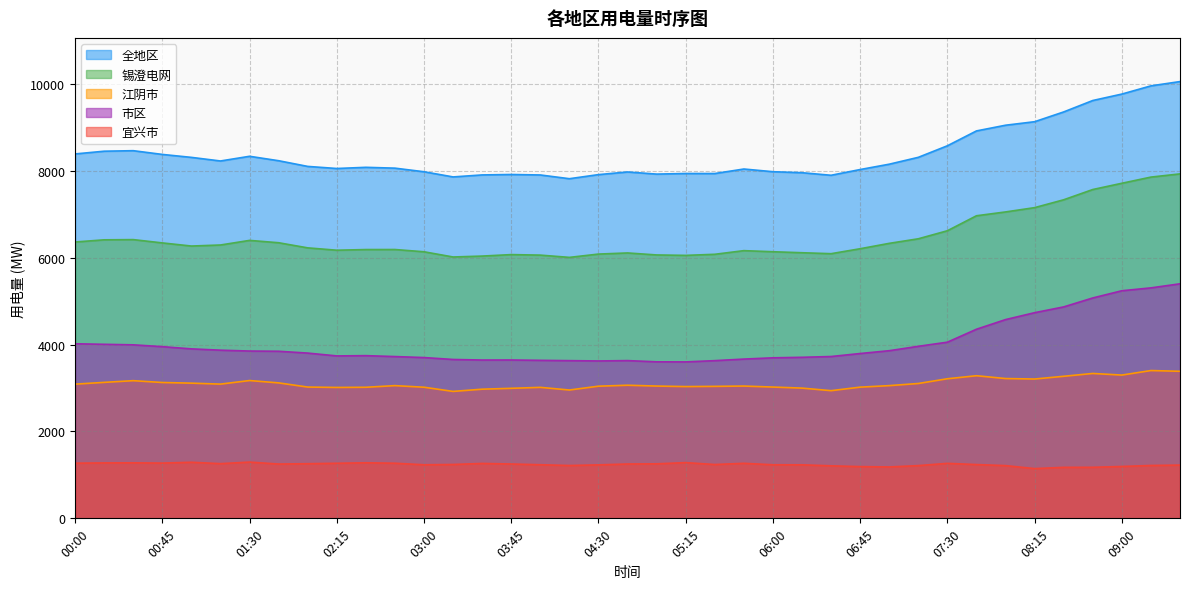

What is the label of the 12th point from the left?

02:45